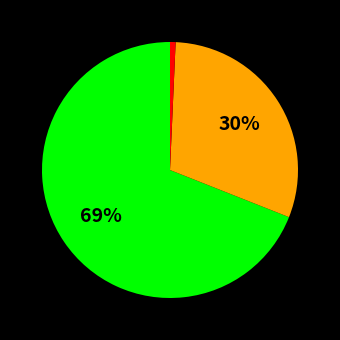

To the nearest percent, what is the difference between the largest and smallest slice percentages?

68%